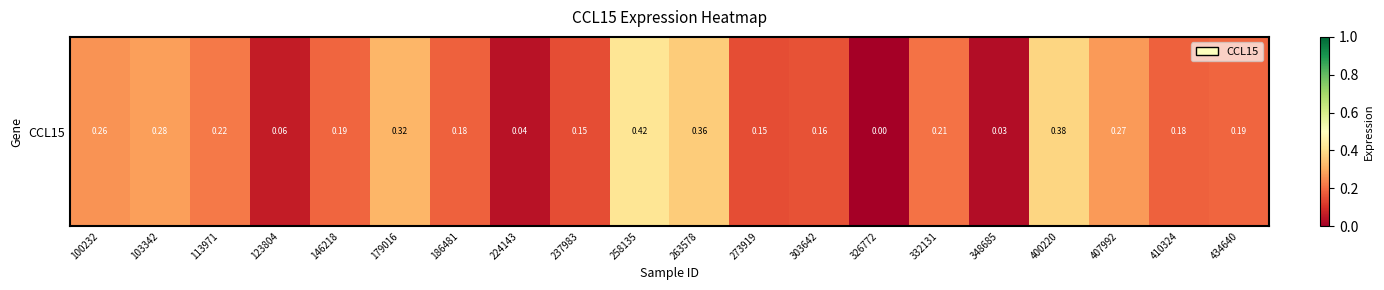

Rank the categories by value from lowest to highest.

326772, 348685, 224143, 123804, 237983, 273919, 303642, 186481, 410324, 146218, 434640, 332131, 113971, 100232, 407992, 103342, 179016, 263578, 400220, 258135